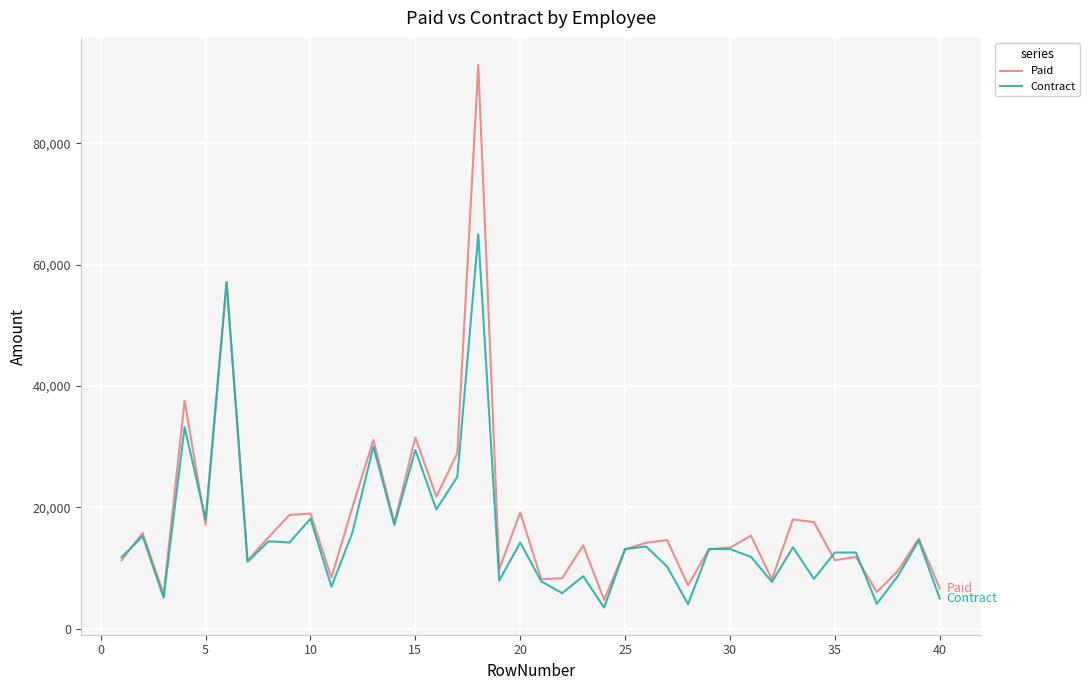

What is the lowest value of the Contract series?

3456